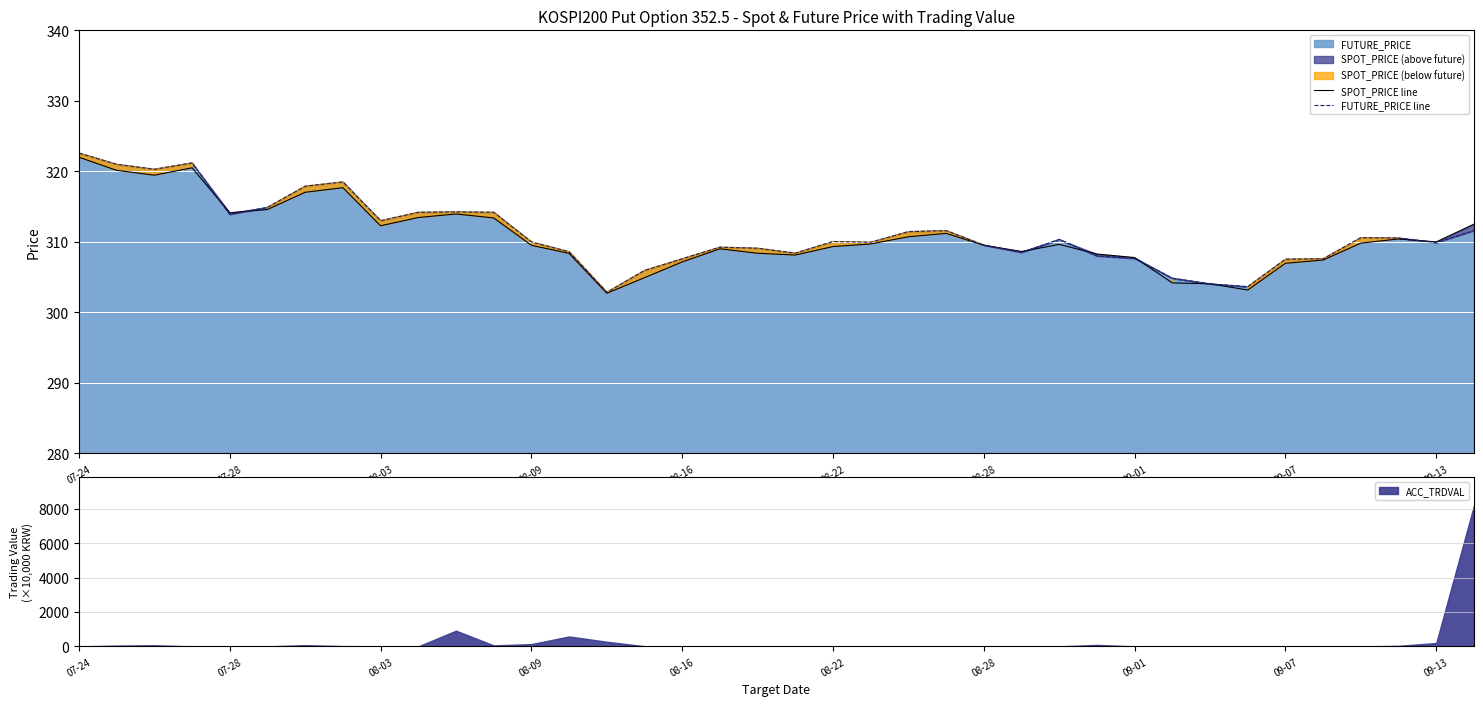

How many interior local peaks does the SPOT_PRICE line series have?

7